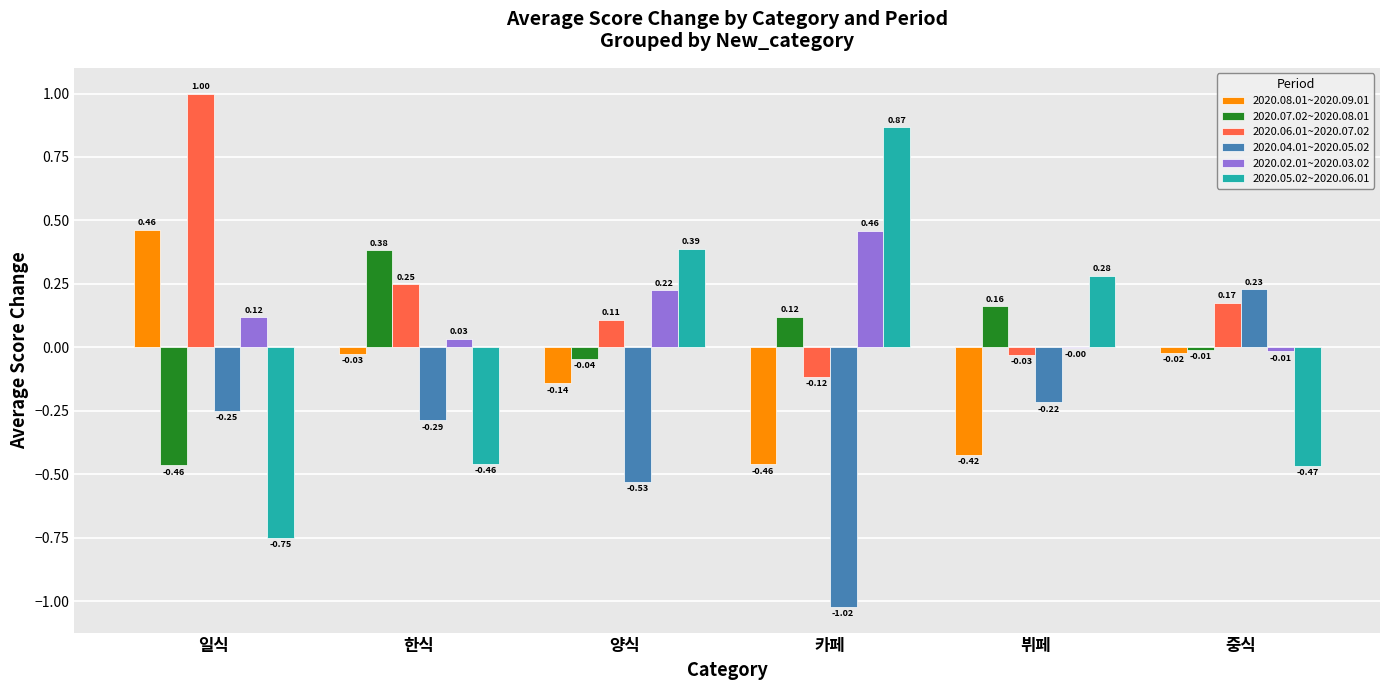

Which category has the highest value across all series?

일식